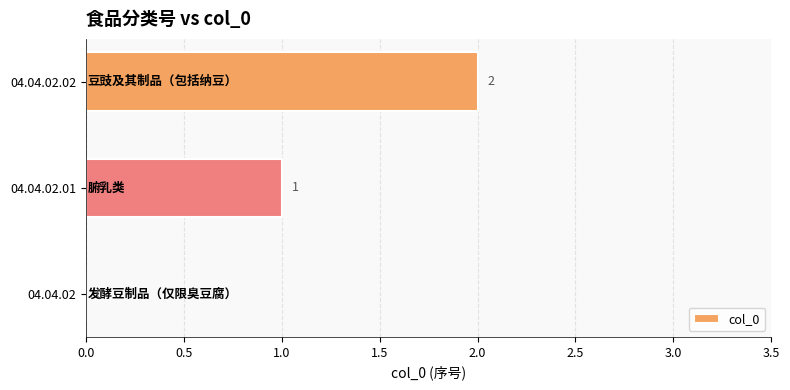

How many values are between 0 and 2?

3